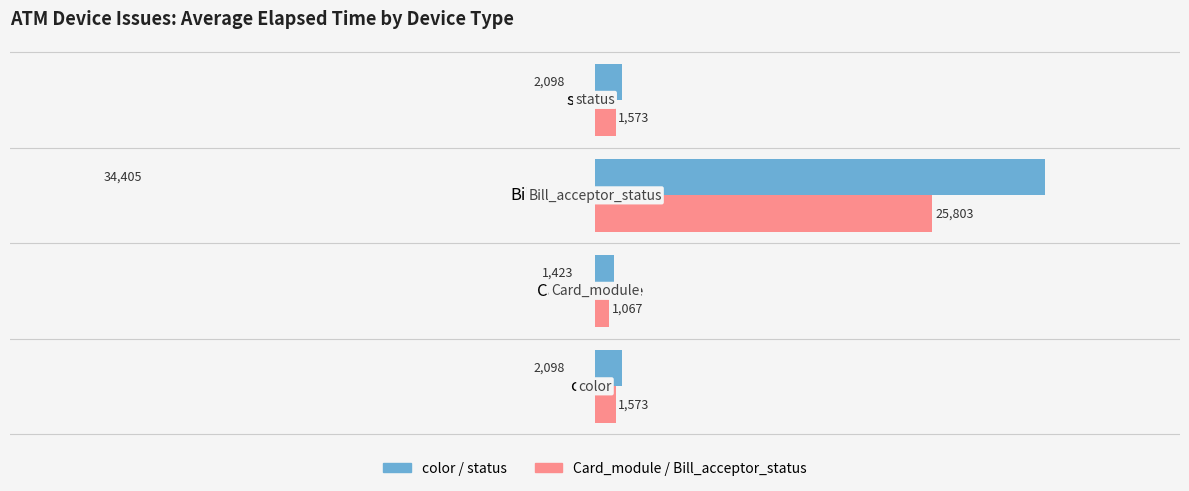

At which category is the sum across all series the highest?

Bill_acceptor_status